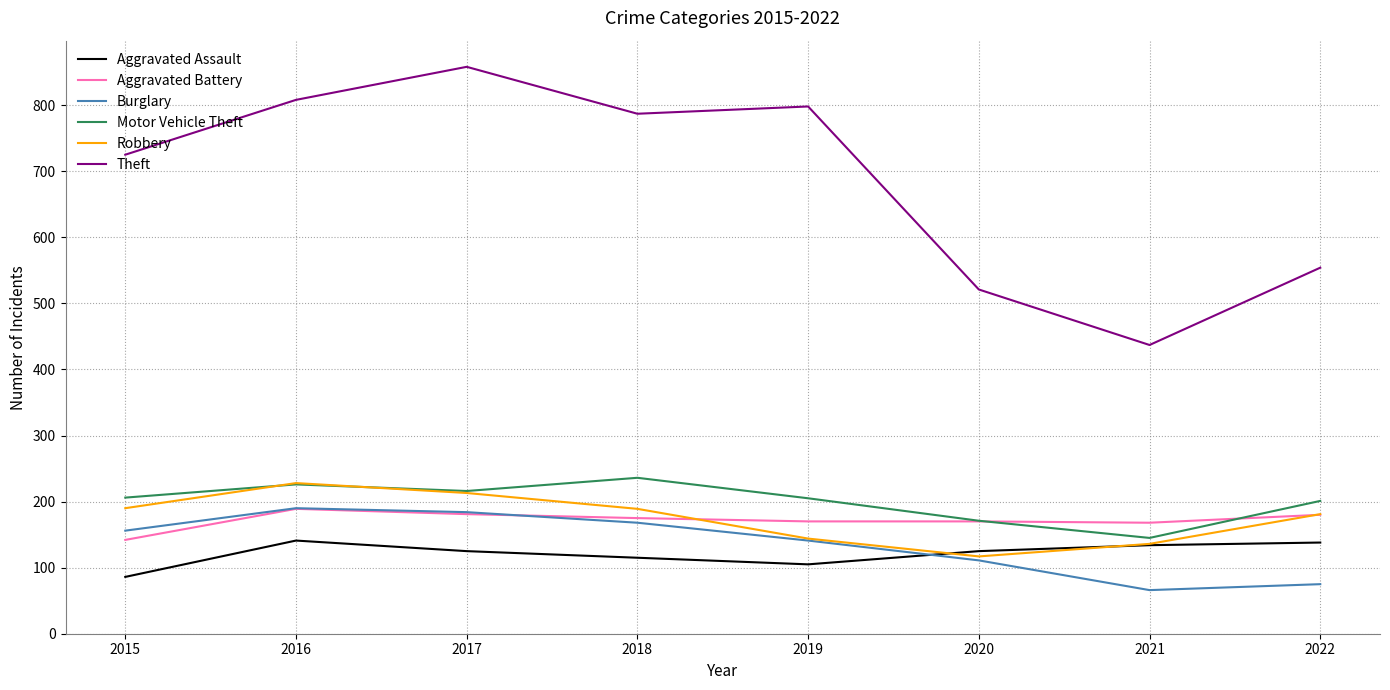

What is the greatest value displayed?

858